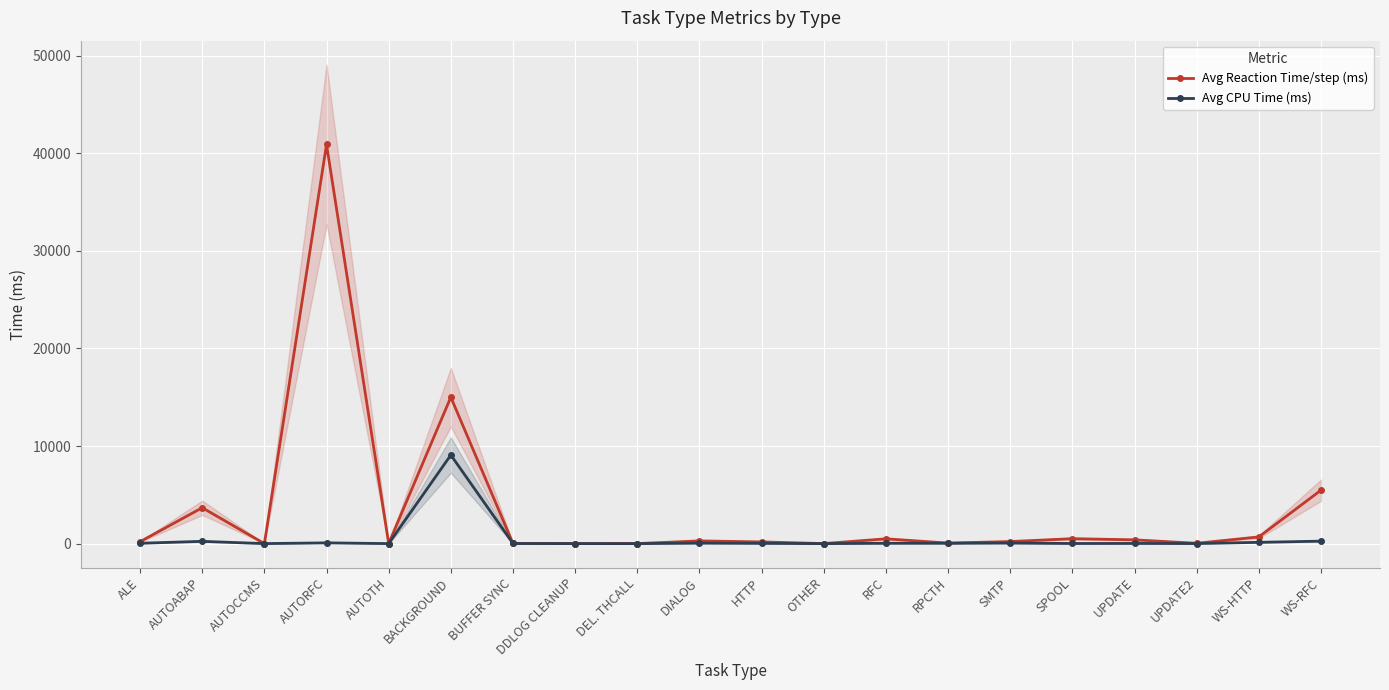

List the labels in order of Avg Reaction Time/step (ms) value, smallest first.

DDLOG CLEANUP, AUTOCCMS, OTHER, DEL. THCALL, AUTOTH, BUFFER SYNC, UPDATE2, RPCTH, HTTP, ALE, SMTP, DIALOG, UPDATE, RFC, SPOOL, WS-HTTP, AUTOABAP, WS-RFC, BACKGROUND, AUTORFC